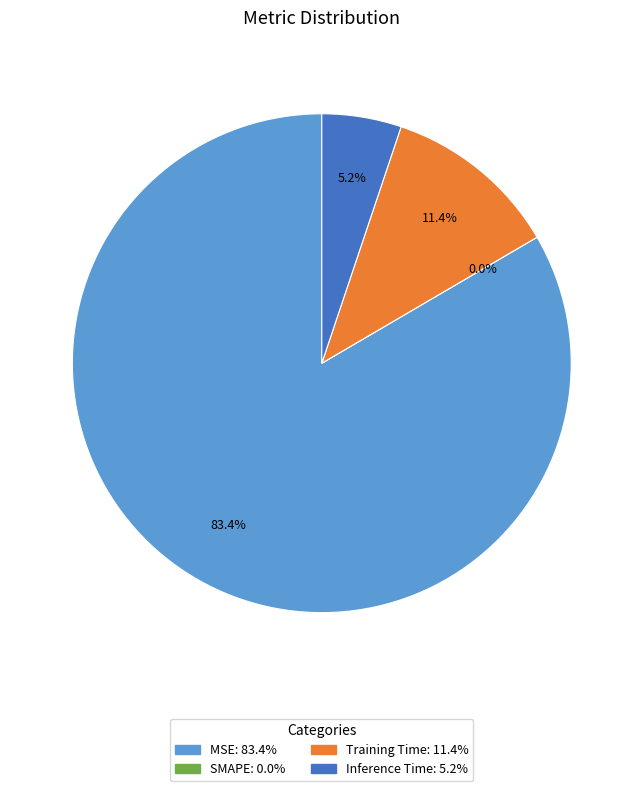

How much of the chart is everything except SMAPE?

100.0%